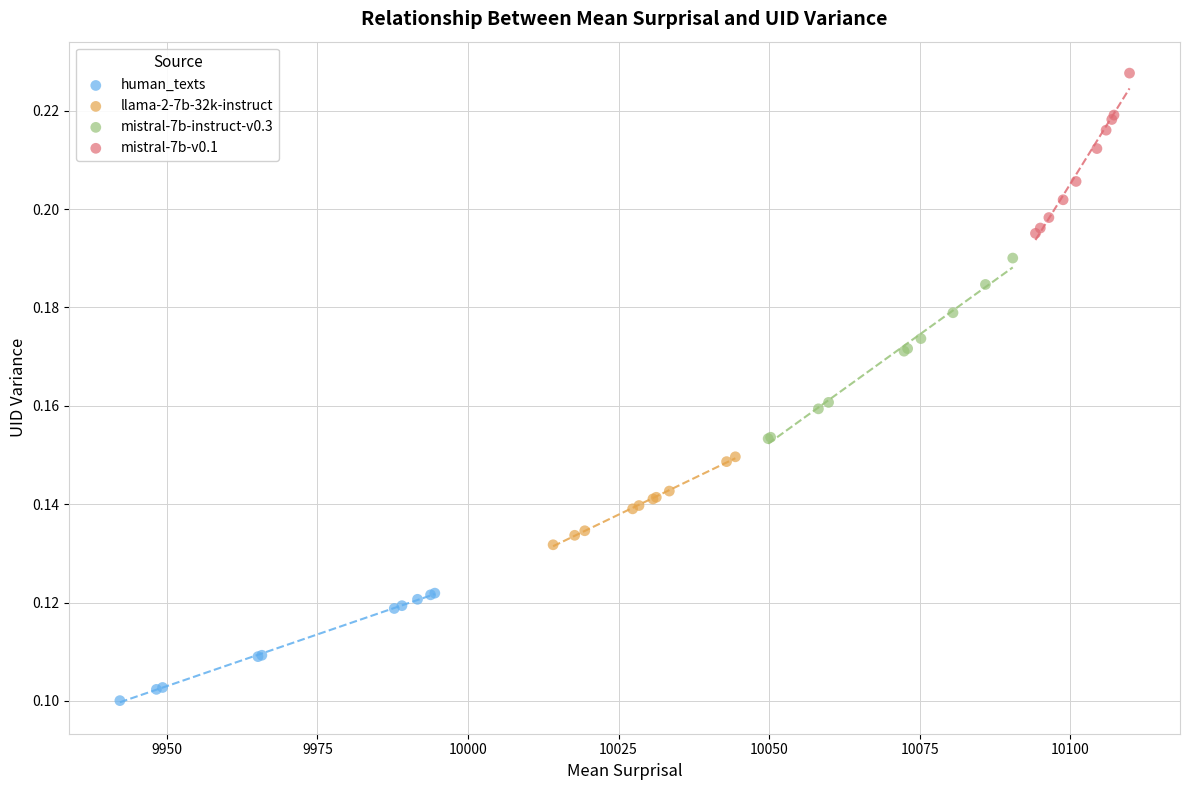

Which series reaches the maximum Y coordinate?

mistral-7b-v0.1